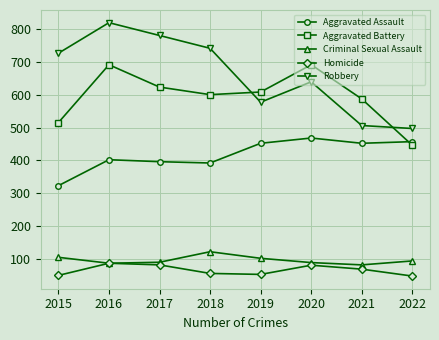

What is the difference between the maximum and minimum values in the Robbery series?

322